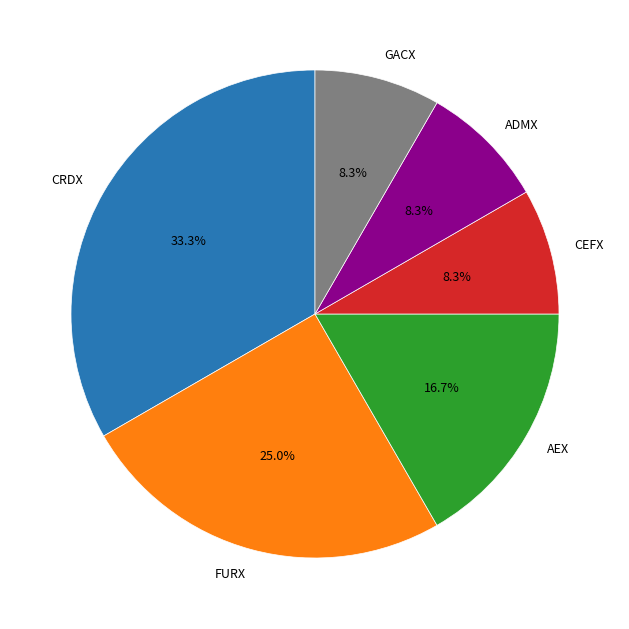

How much of the chart is everything except CRDX?

66.7%